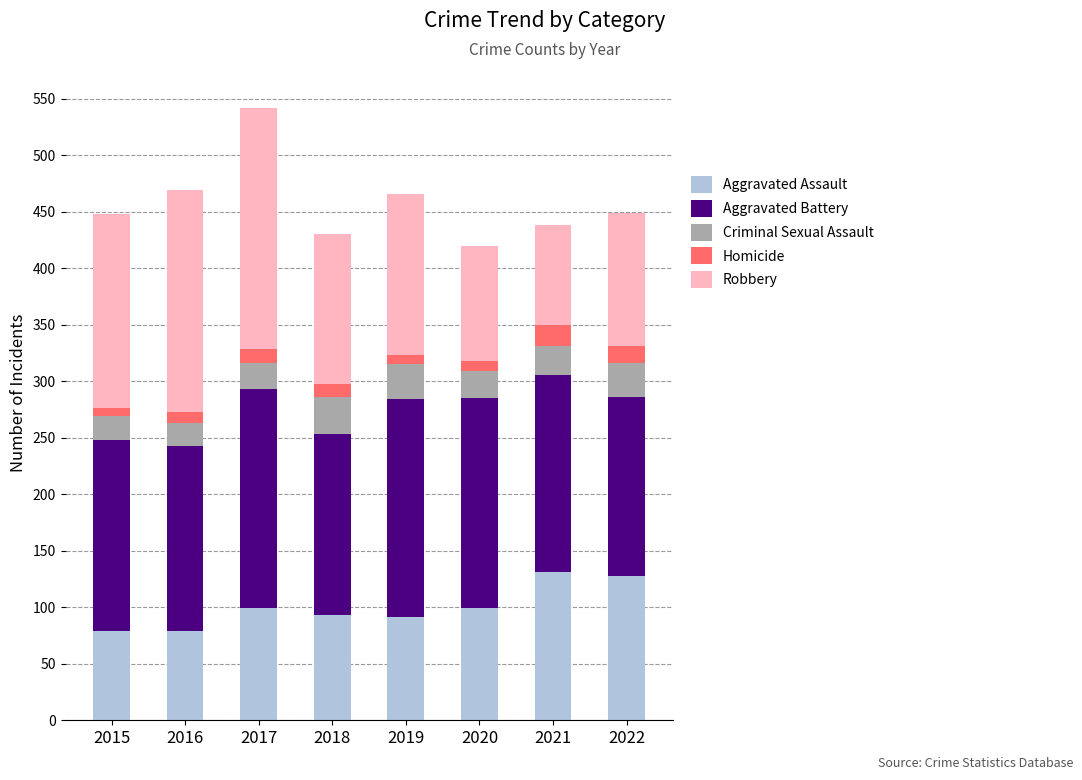

What is the minimum value for Aggravated Assault?

79